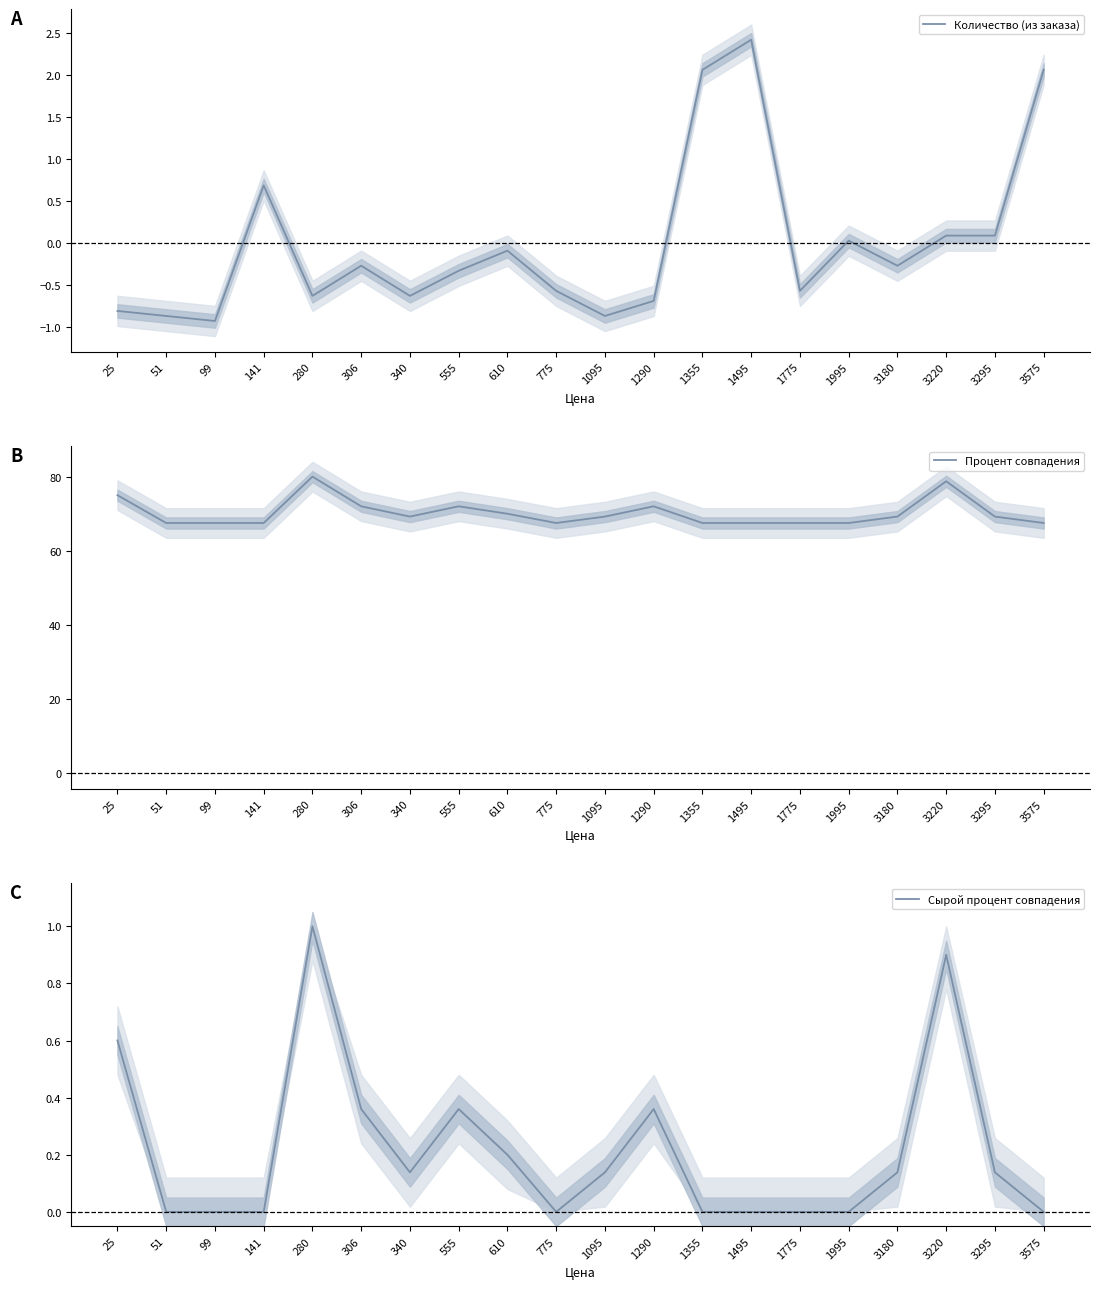

Reading right to left, transcribe all the data shown in this chart.

Количество (из заказа): 3575=2.1	3295=0.1	3220=0.1	3180=-0.3	1995=0.0	1775=-0.6	1495=2.4	1355=2.1	1290=-0.7	1095=-0.9	775=-0.6	610=-0.1	555=-0.3	340=-0.6	306=-0.3	280=-0.6	141=0.7	99=-0.9	51=-0.9	25=-0.8
Процент совпадения: 3575=67.5	3295=69.2	3220=78.8	3180=69.2	1995=67.5	1775=67.5	1495=67.5	1355=67.5	1290=72.0	1095=69.2	775=67.5	610=70.0	555=72.0	340=69.2	306=72.0	280=80.0	141=67.5	99=67.5	51=67.5	25=75.0
Сырой процент совпадения: 3575=0.0	3295=0.1	3220=0.9	3180=0.1	1995=0.0	1775=0.0	1495=0.0	1355=0.0	1290=0.4	1095=0.1	775=0.0	610=0.2	555=0.4	340=0.1	306=0.4	280=1.0	141=0.0	99=0.0	51=0.0	25=0.6